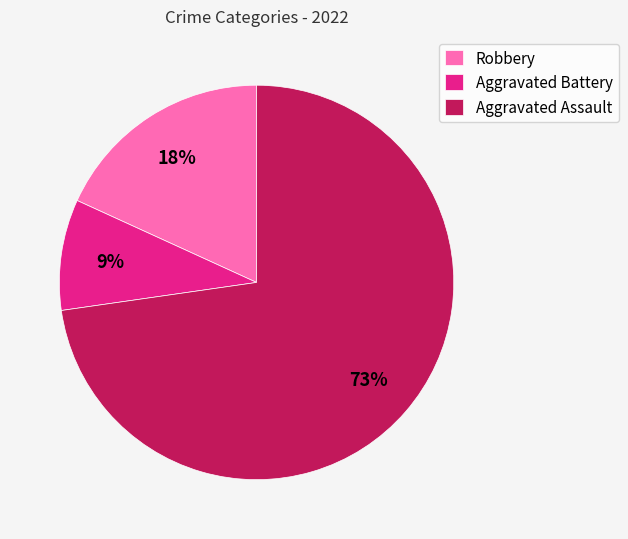

Rank the categories by value from lowest to highest.

Aggravated Battery, Robbery, Aggravated Assault